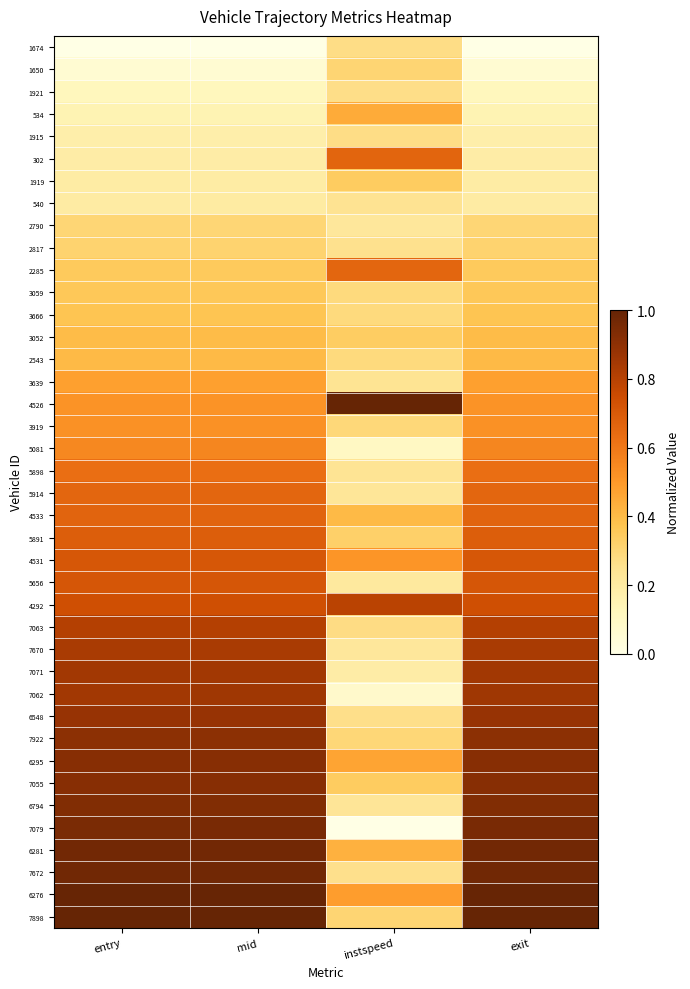

How many categories are shown in the chart?

4